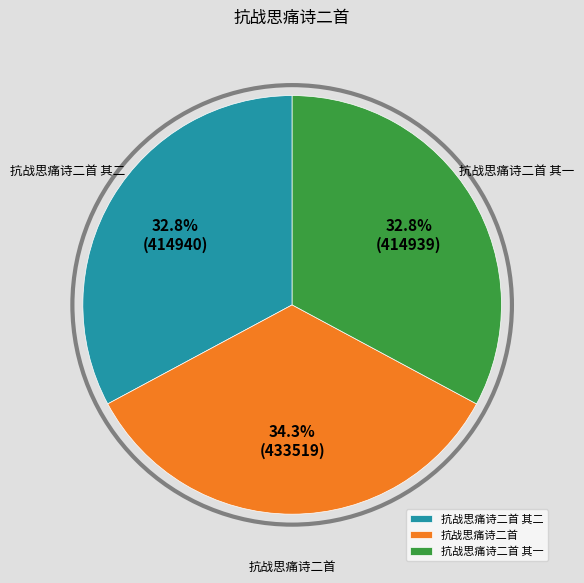

Count the number of slices in the pie.

3